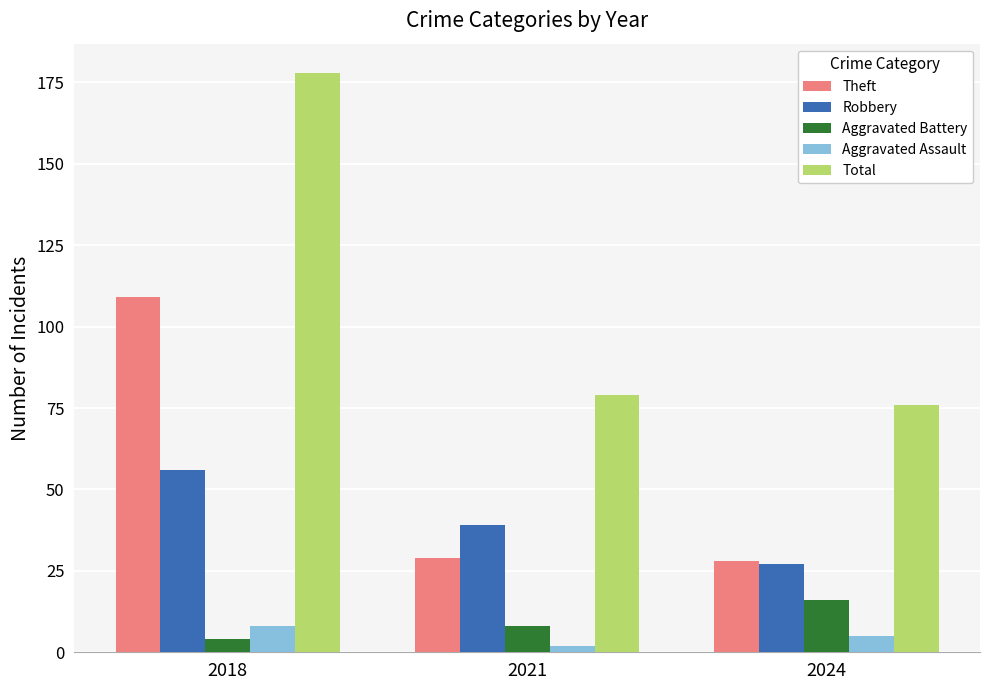

Where is Aggravated Assault nearest to the value 5?

2024